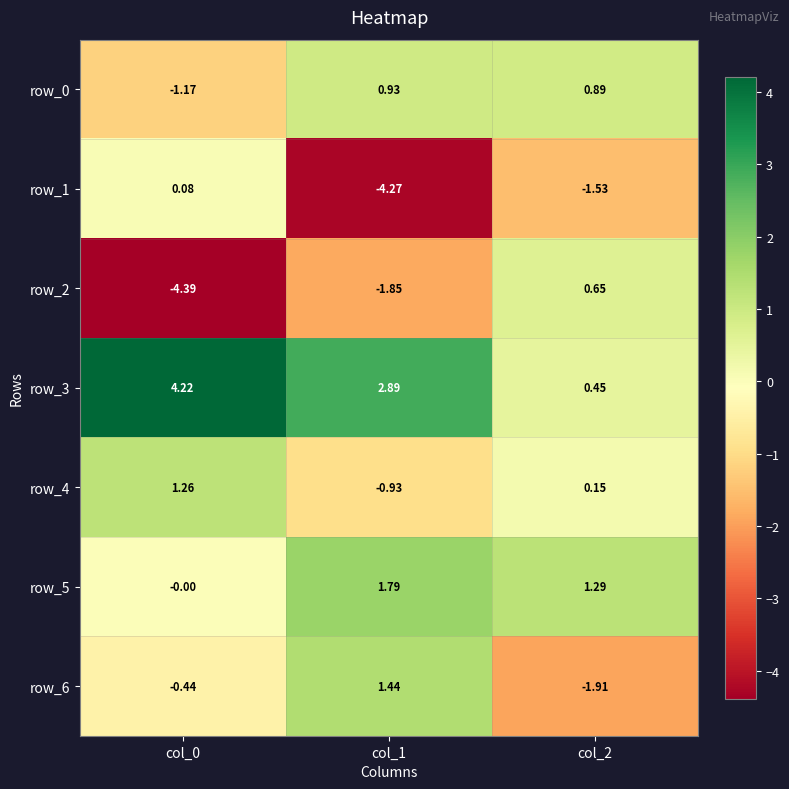

Is the value of row_1 at col_1 greater than the value of row_0 at col_1?

No